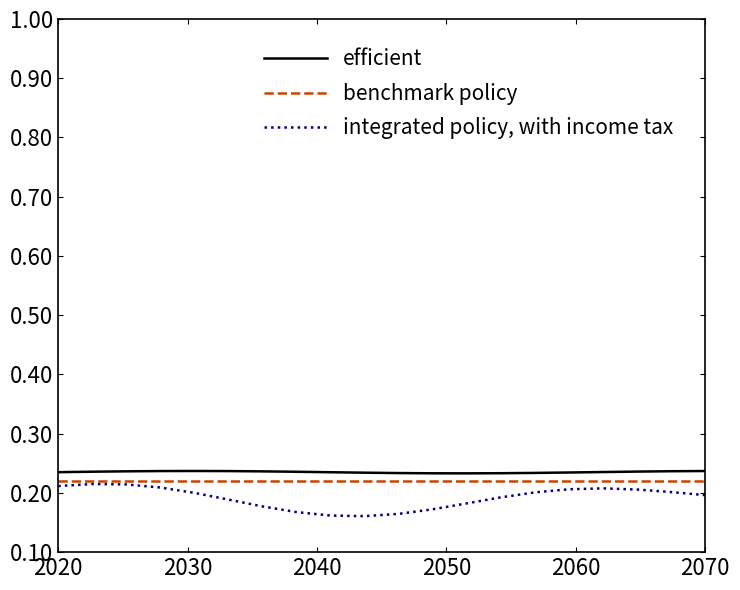

Is this an area chart (filled region under the line)?

No